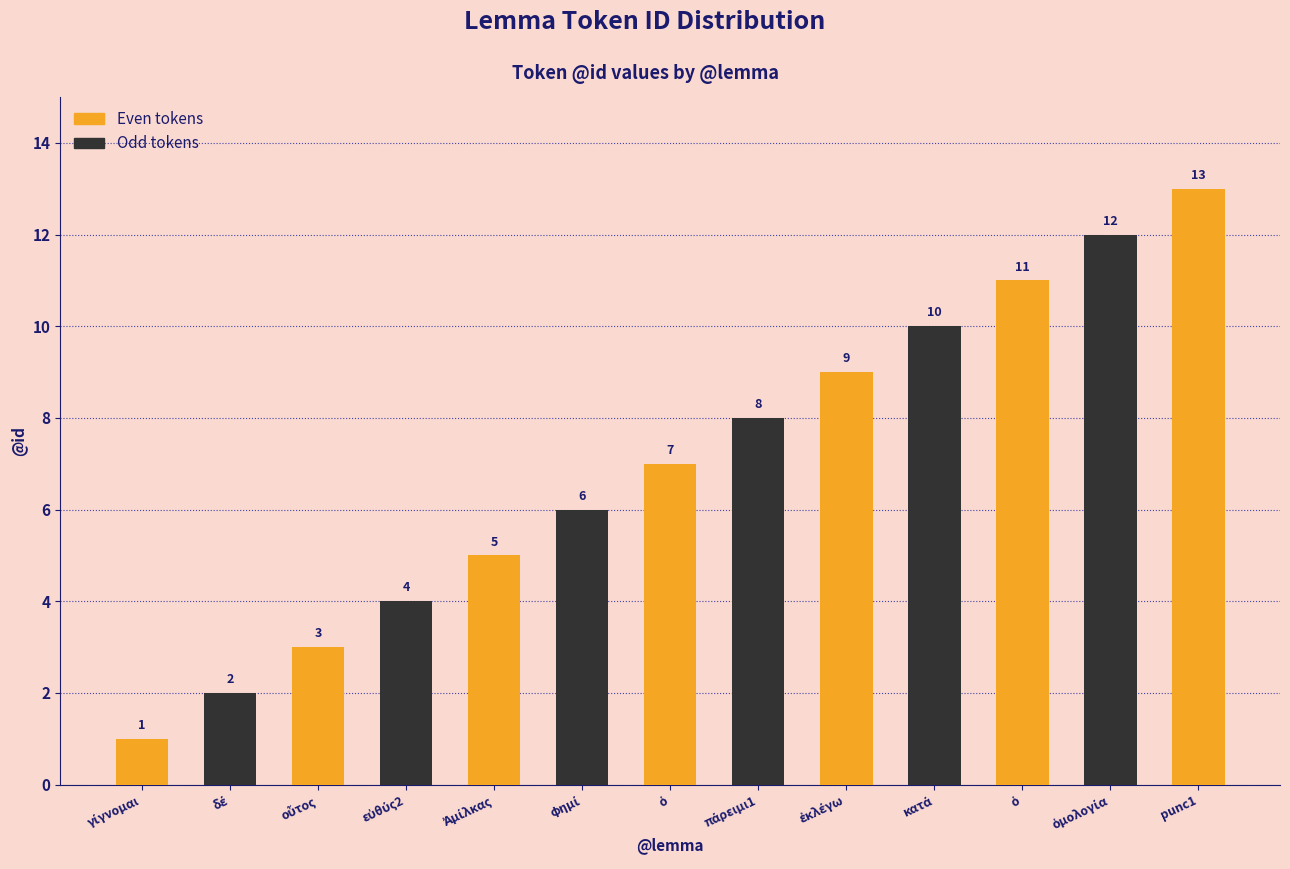

The chart shows a value of 2 at γίγνομαι. True or false?

False